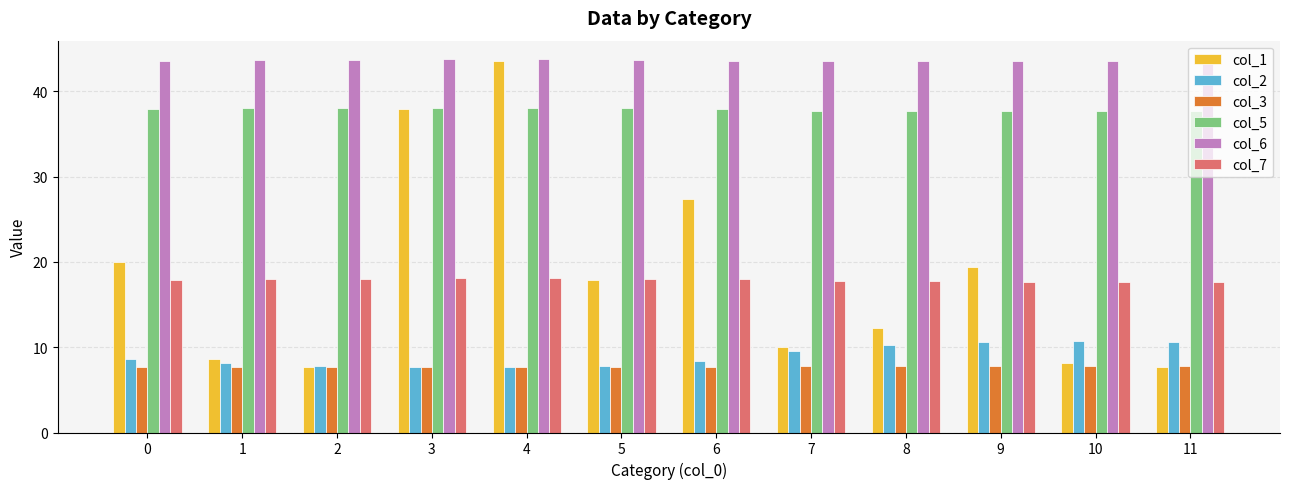

How many bars are there in total?

72